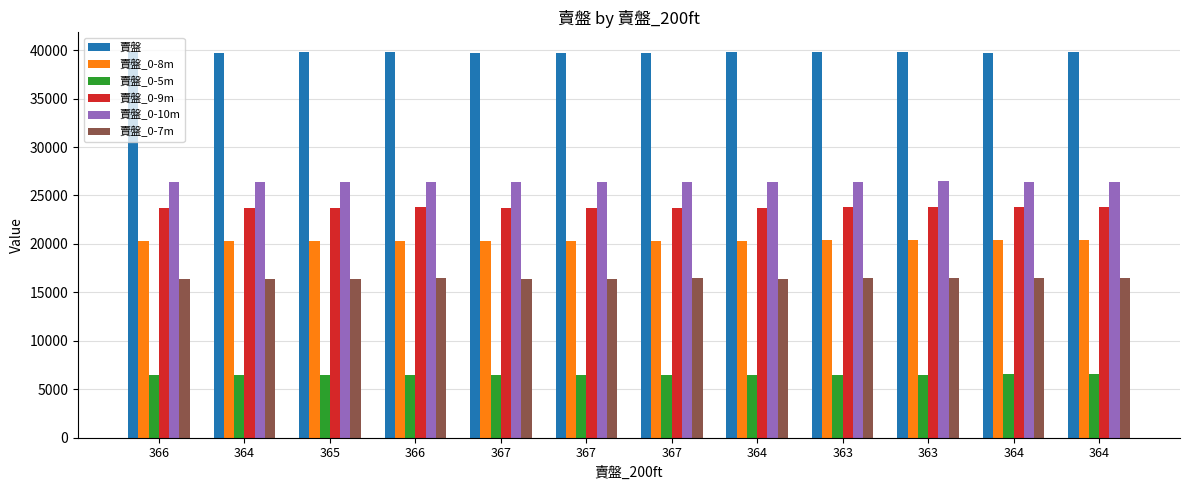

What is the lowest value of the 賣盤_0-9m series?

23711